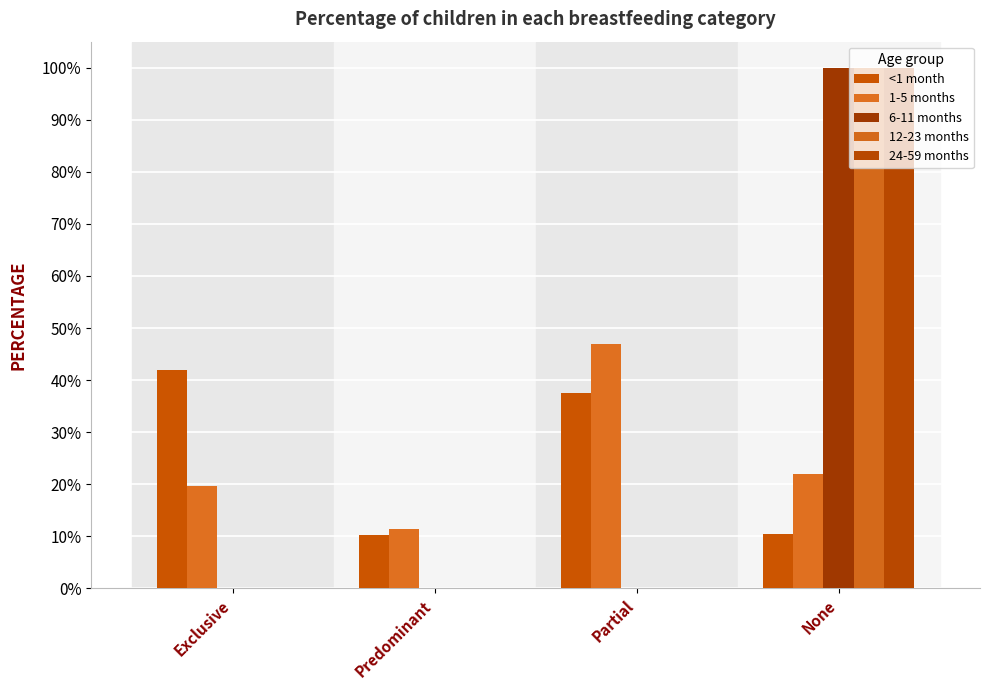

Are the bars horizontal?

No